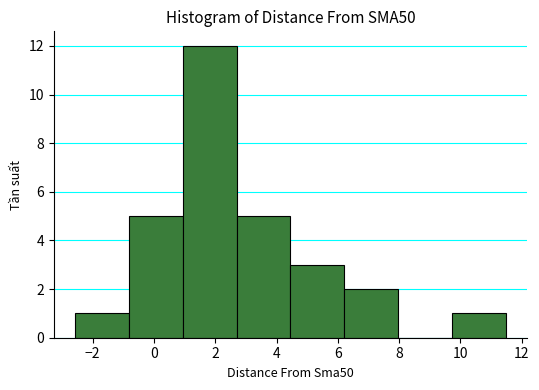

Reading left to right, list every bar in this chart as the range it spans on the x-axis followed by its height. Neither the bar edges nor the heights are printed on the chart, so give them approximately, as read against the axes.

-2.6 to -0.8: 1
-0.8 to 1.0: 5
1.0 to 2.6: 12
2.6 to 4.4: 5
4.4 to 6.2: 3
6.2 to 8.0: 2
8.0 to 9.8: 0
9.8 to 11.4: 1